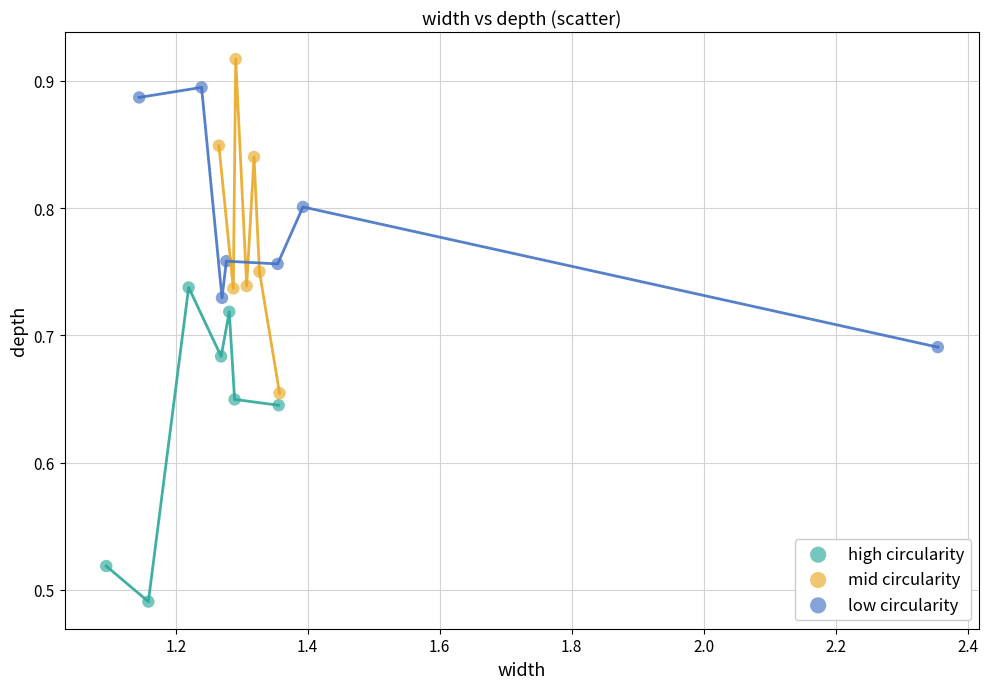

Which series reaches the maximum Y coordinate?

mid circularity